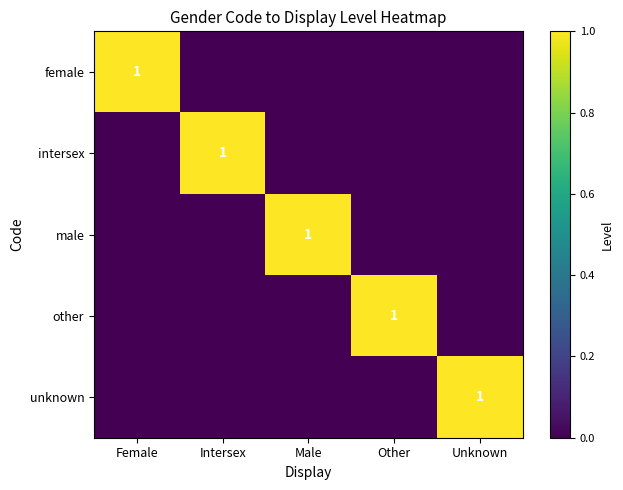

The value of male at Male is 2. True or false?

False